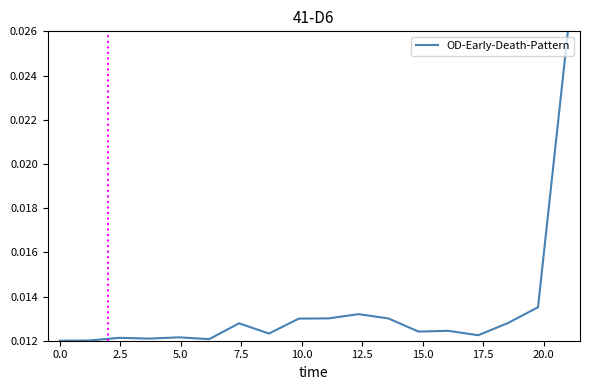

How many points are lower than both their immediate neighbors (excluding endpoints)?

5